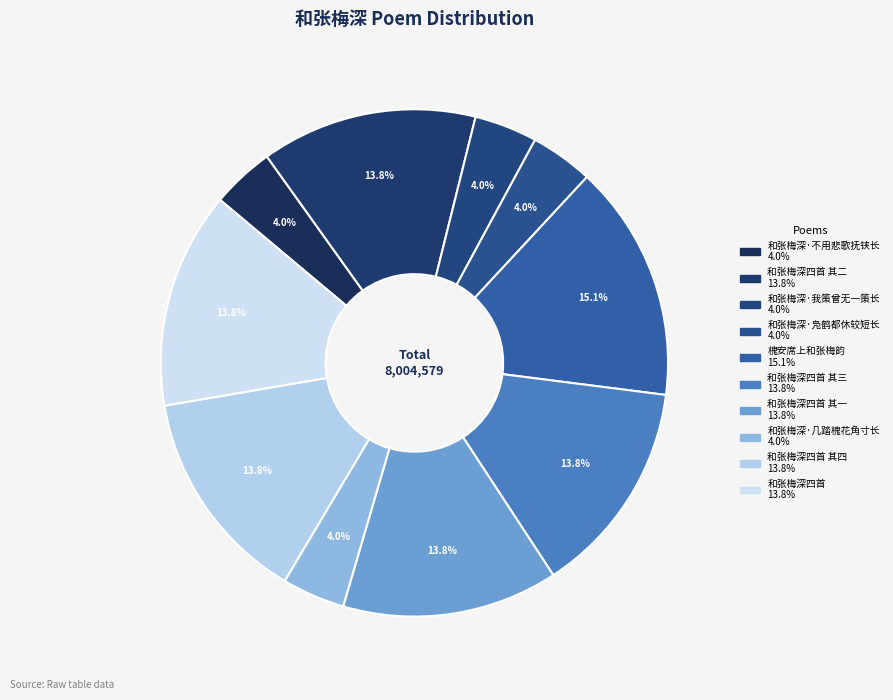

Is there any slice that represents more than half of the pie?

No